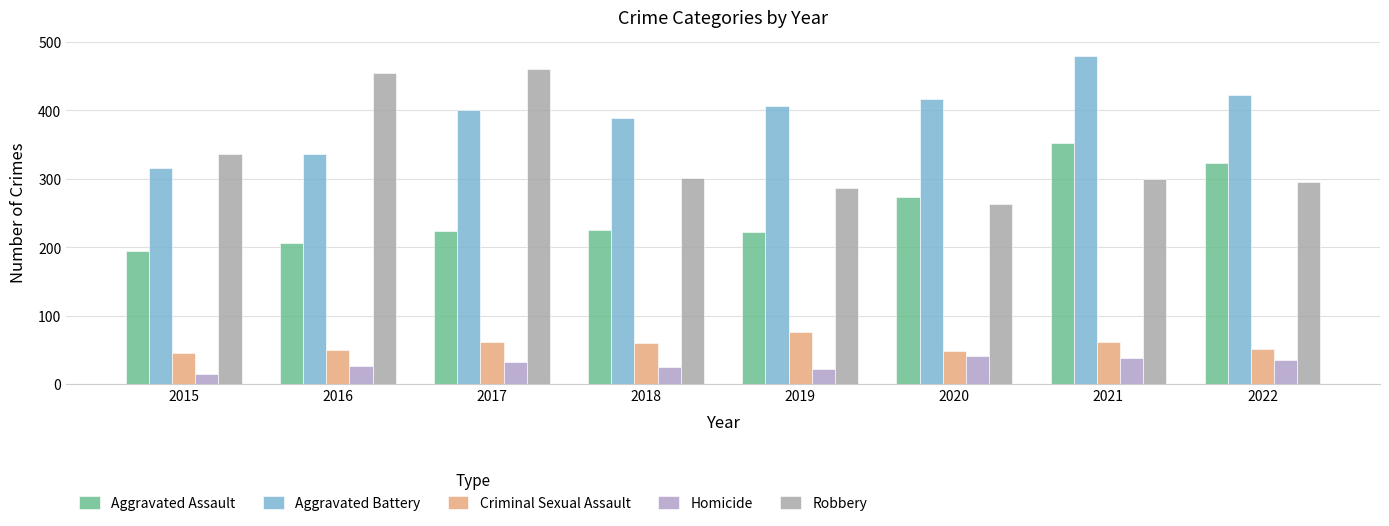

Reading right to left, what are all the values shown in this chart?

Aggravated Assault: 323	352	273	223	225	224	206	194
Aggravated Battery: 423	479	416	407	389	400	336	316
Criminal Sexual Assault: 51	61	48	77	60	61	50	46
Homicide: 35	38	41	22	25	33	26	15
Robbery: 296	300	263	287	301	460	454	337